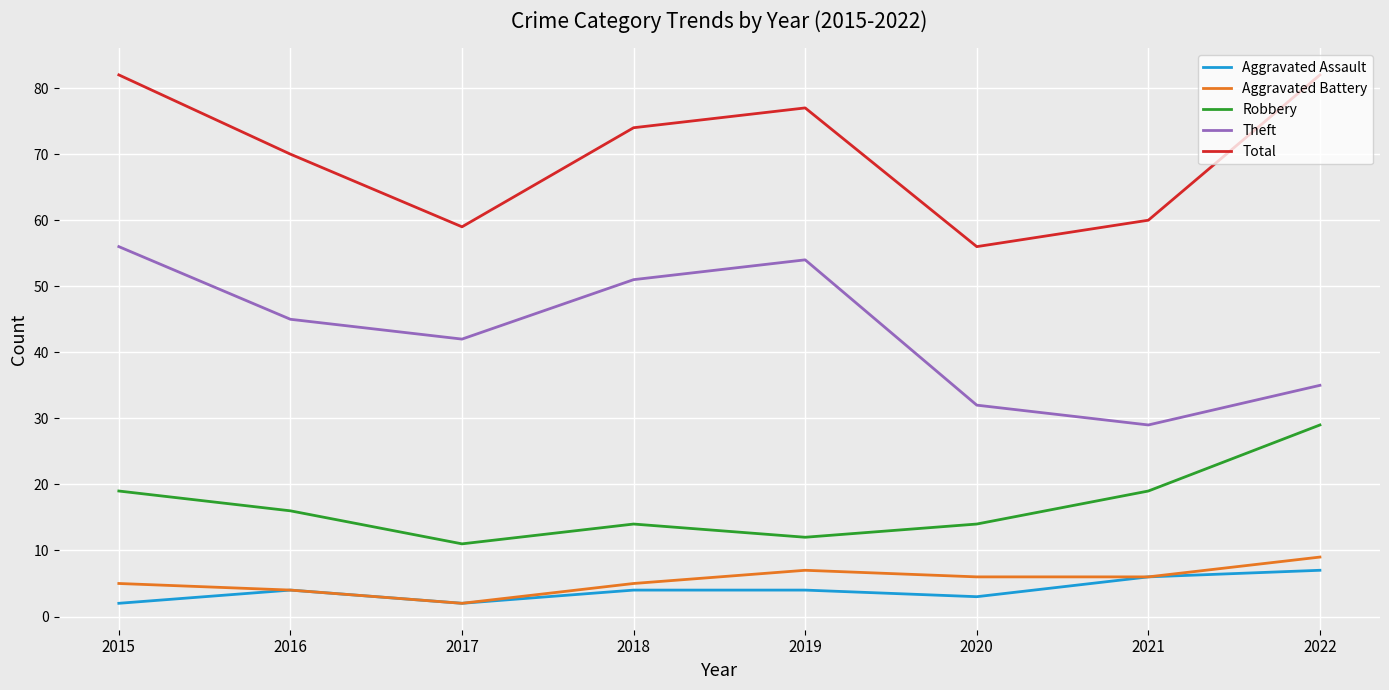

The Robbery series shows 19 at 2021. True or false?

True